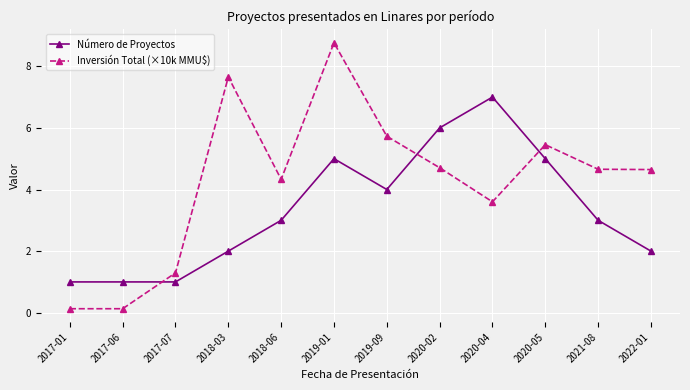

Rank the series by their average value, from lowest to highest.

Número de Proyectos, Inversión Total (×10k MMU$)